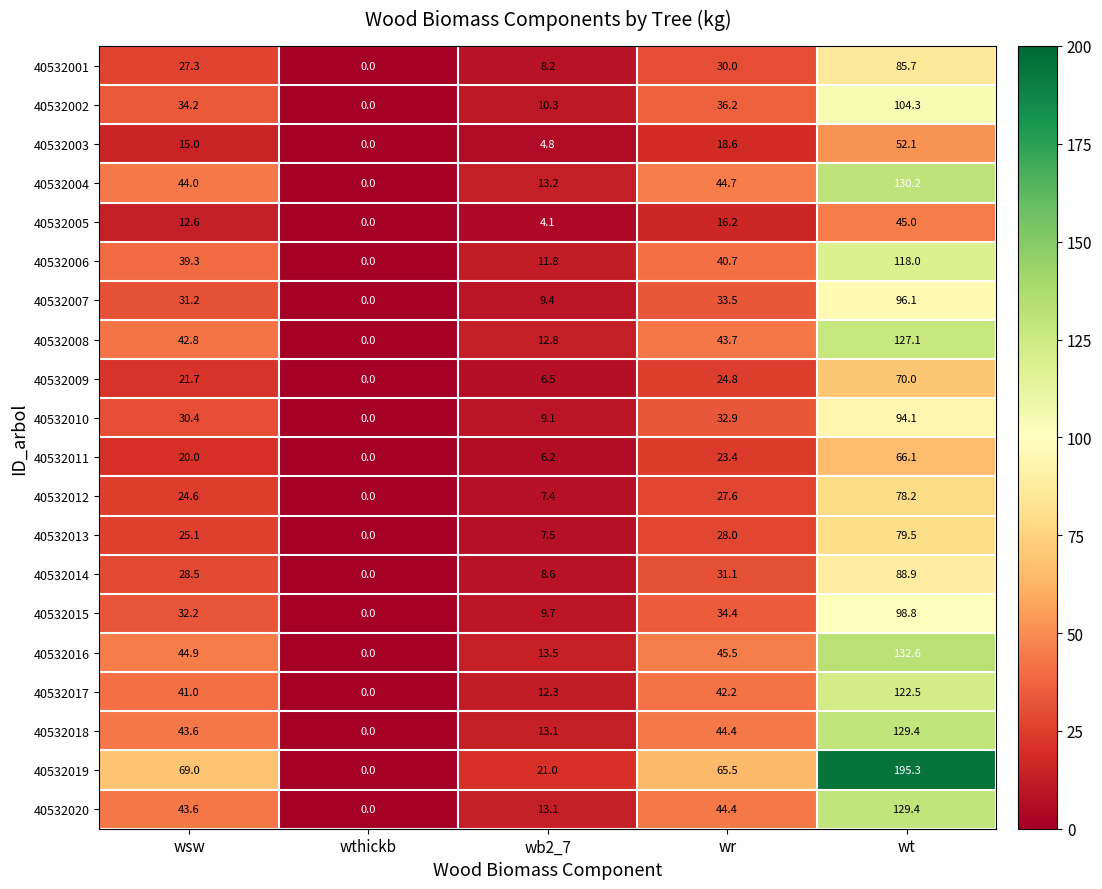

What is the total value across all series at wr?

707.8